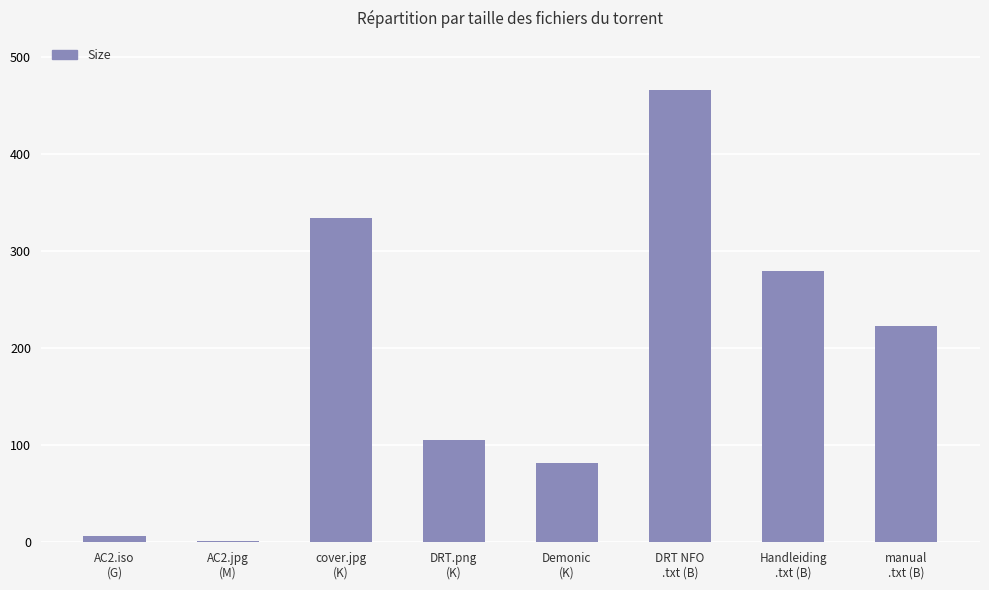

What is the sum of all values?

1497.8